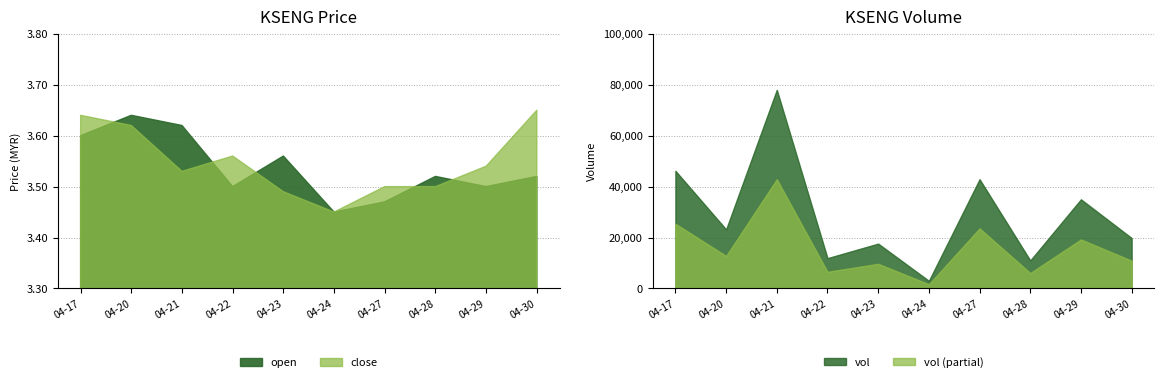

What is the lowest value of the vol series?

3000.0